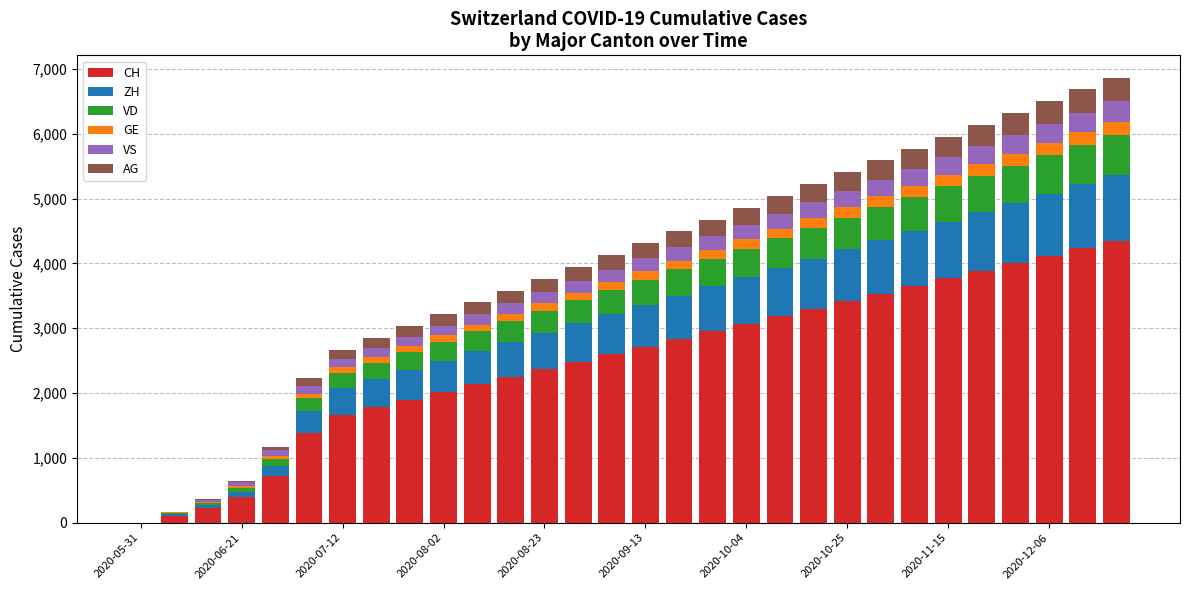

What are all the series names shown in the legend?

CH, ZH, VD, GE, VS, AG